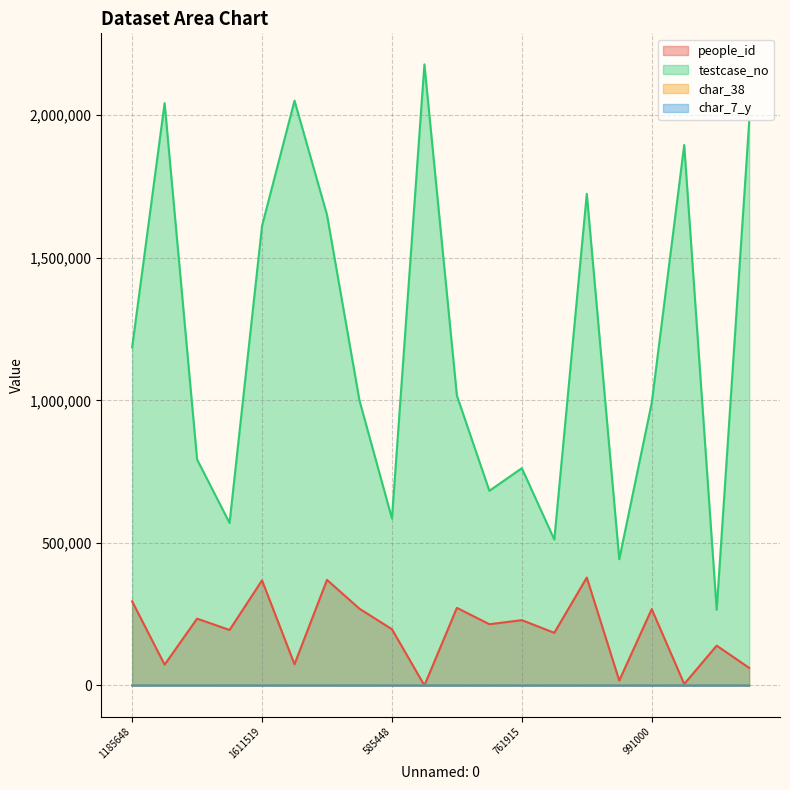

Does the chart display data point markers on the line(s)?

No